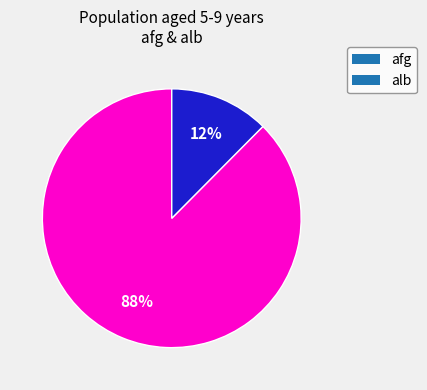

Which slice is the smallest?

alb